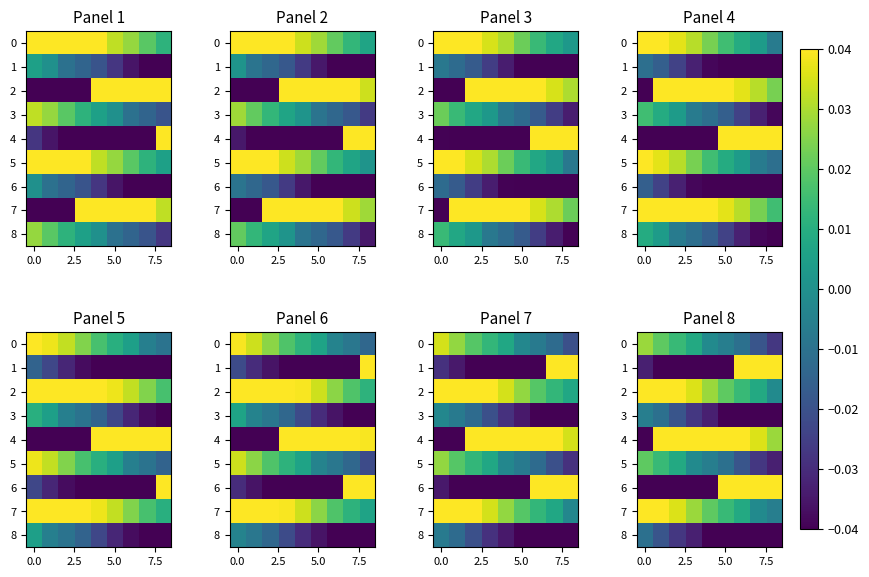

At how many categories does at least one series exceed 0?

9